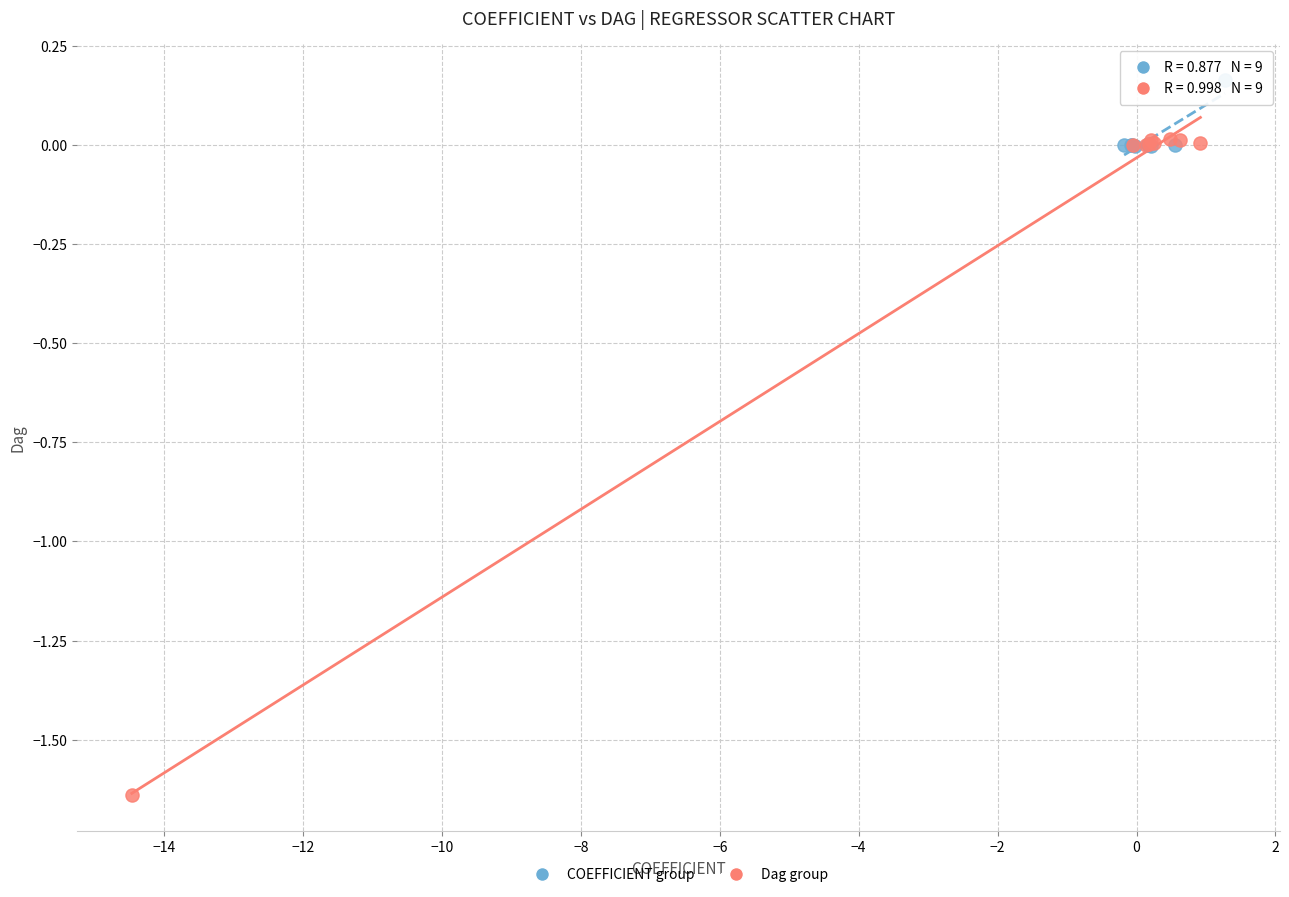

What are all the series names shown in the legend?

COEFFICIENT group, Dag group